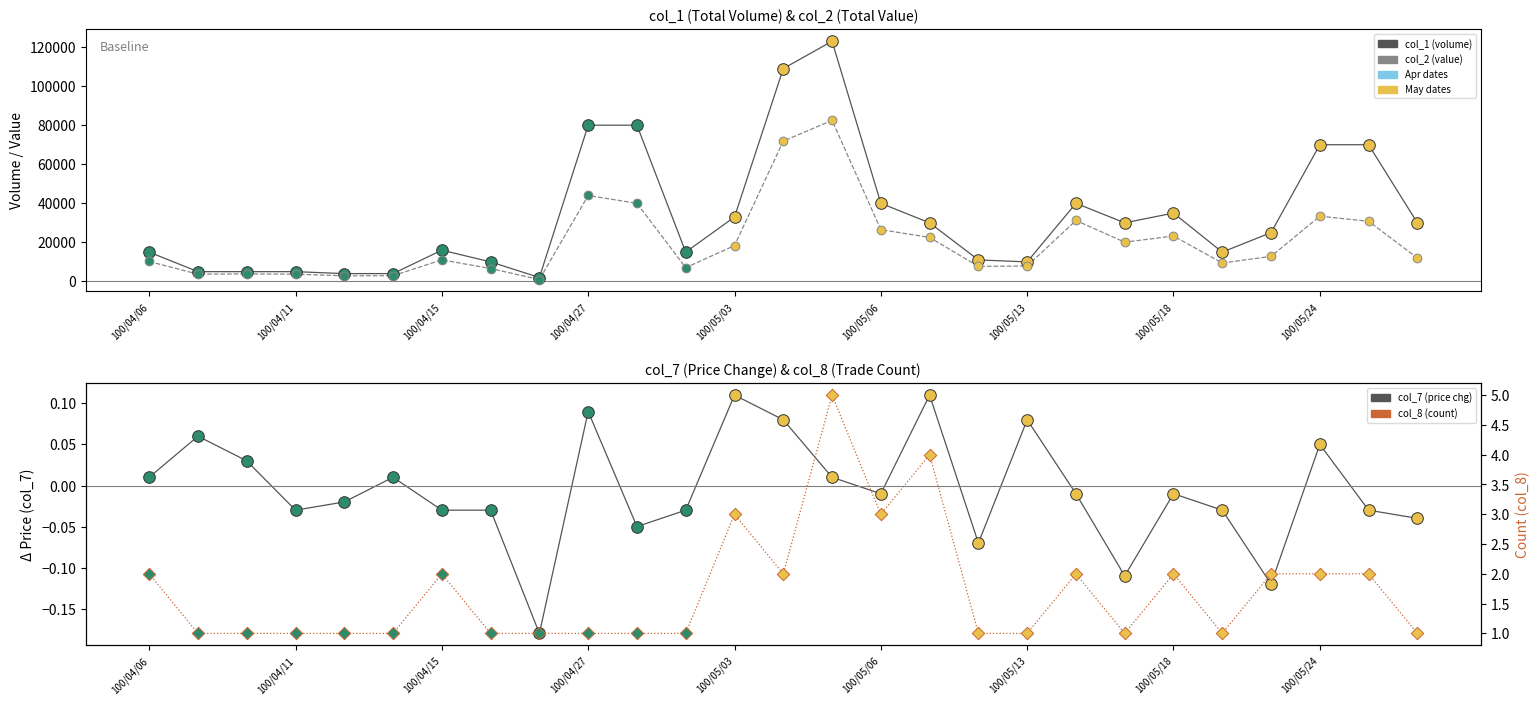

Which series contains the highest Y value?

col_1